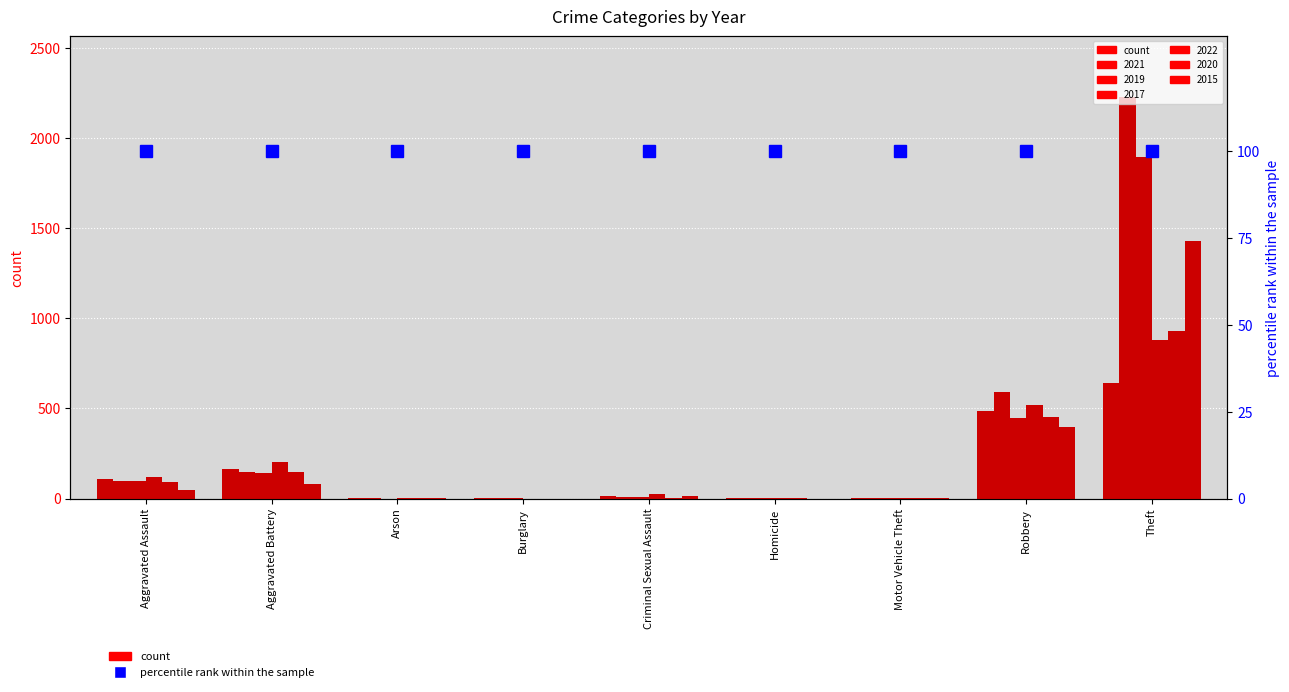

What are all the series names shown in the legend?

2021, 2019, 2017, 2022, 2020, 2015